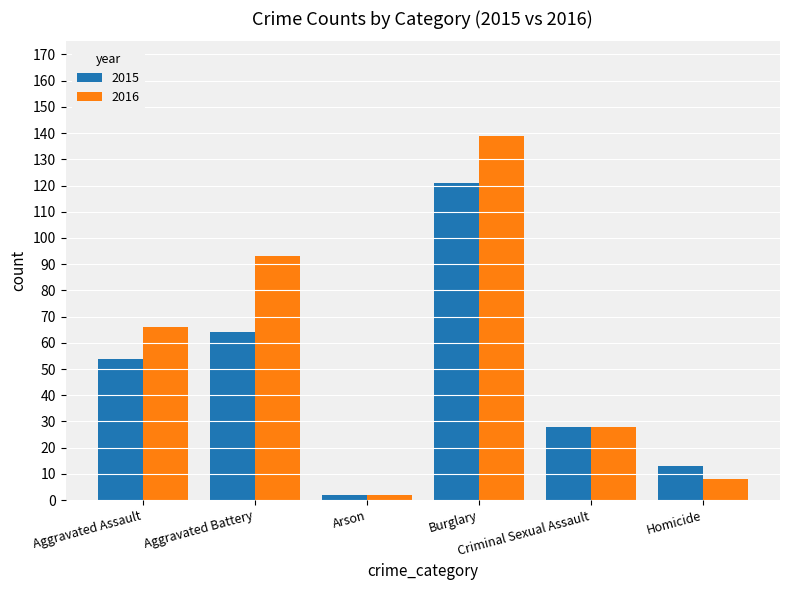

Rank the series by their maximum value, from highest to lowest.

2016, 2015